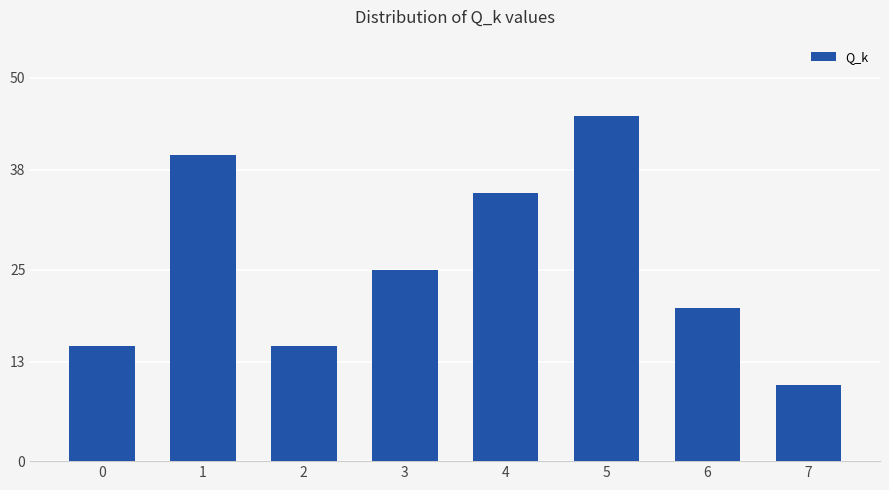

How many bars are there in total?

8